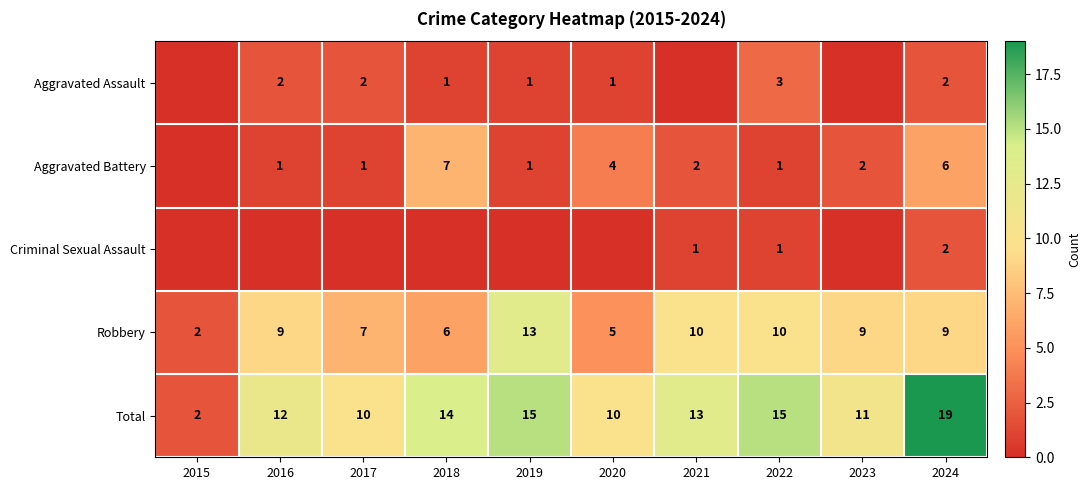

How many values in the Total series are below 13?

5